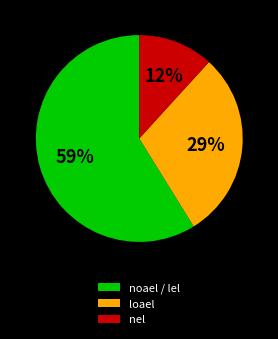

How many segments does this pie chart have?

3